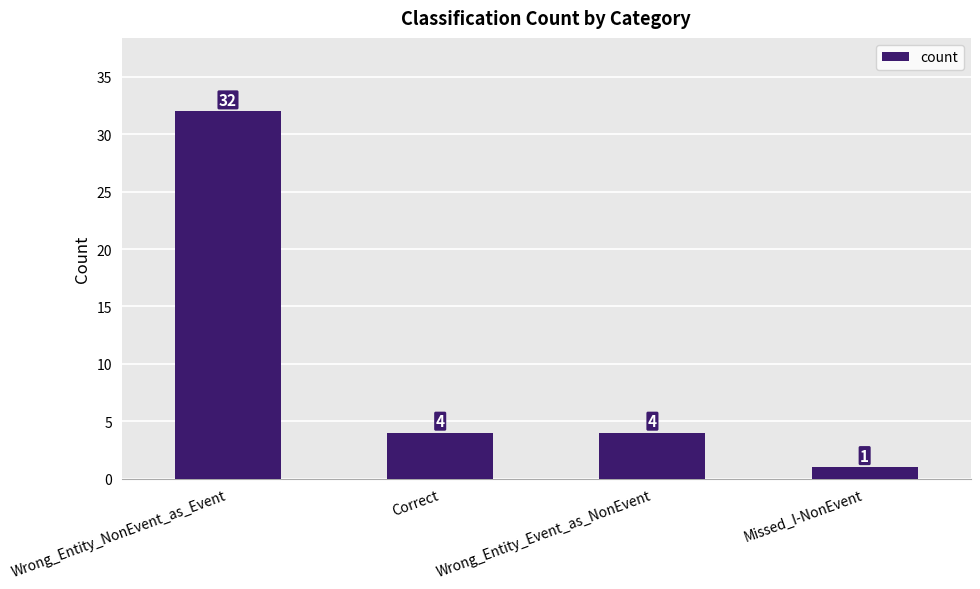

Is it true that the value at Wrong_Entity_Event_as_NonEvent is 4?

True